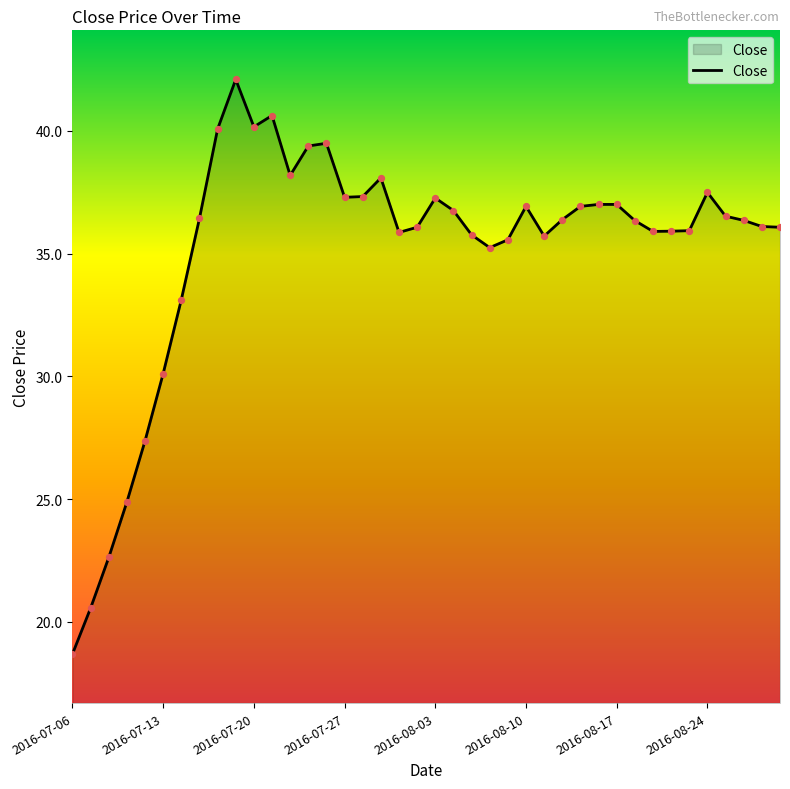

What is the maximum value shown in the chart?

42.1